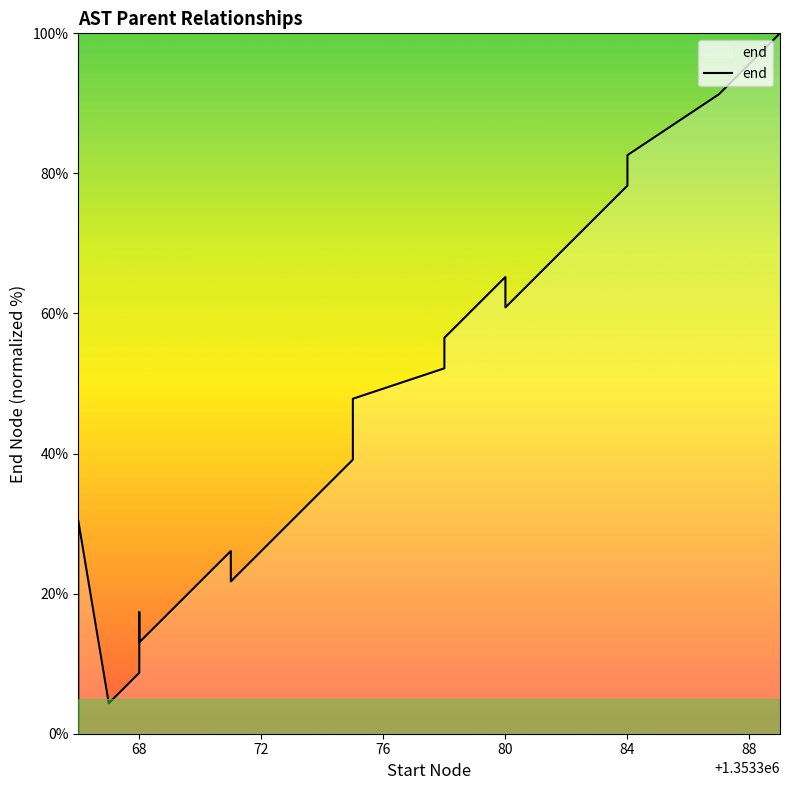

How many positive values are there?

19